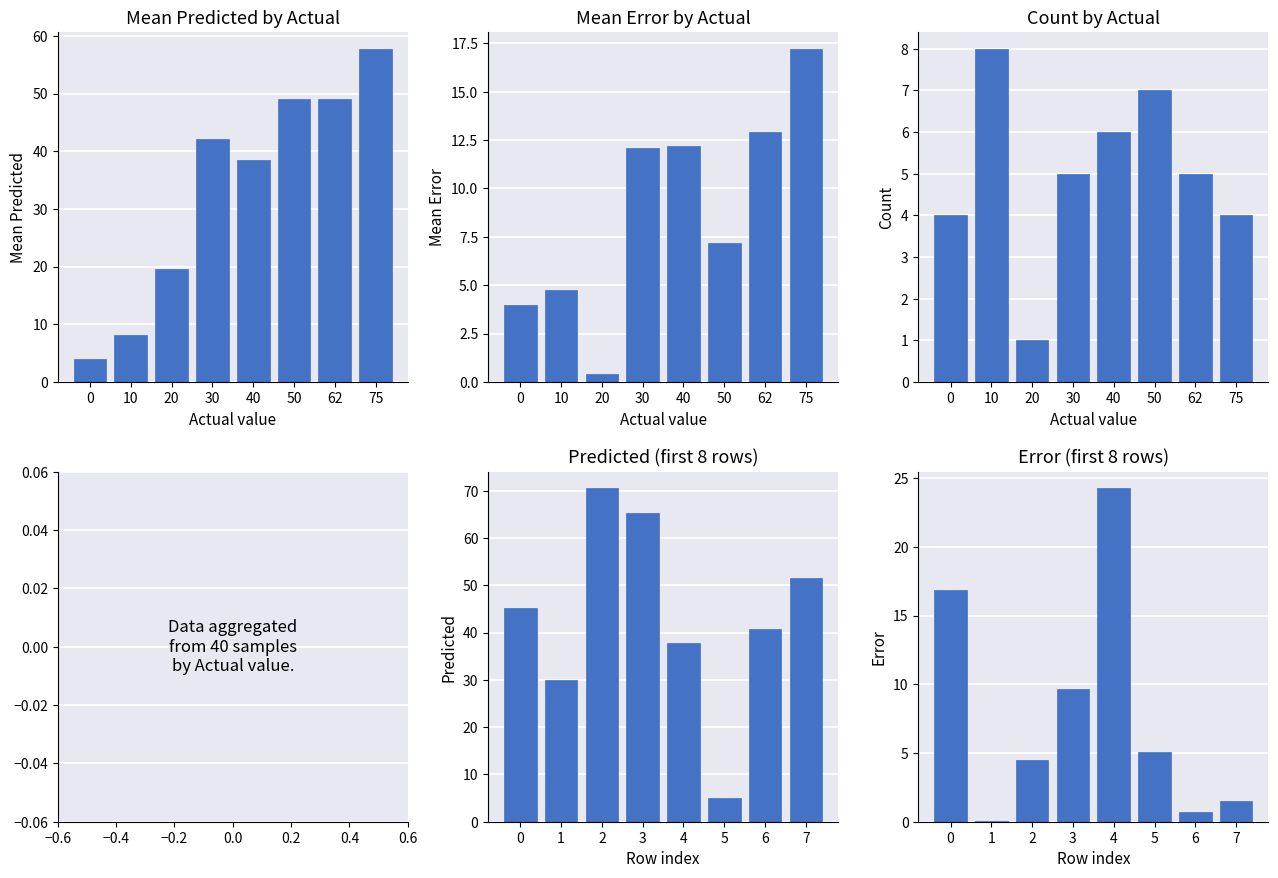

What is the difference between the maximum and second lowest values in the Mean Predicted series?

49.7